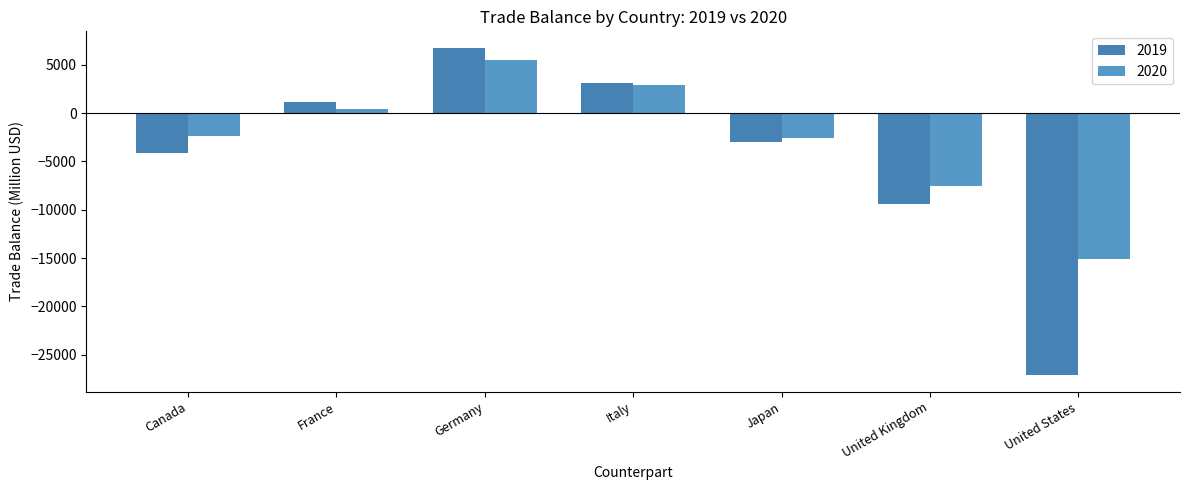

Which series has the largest total across all categories?

2020